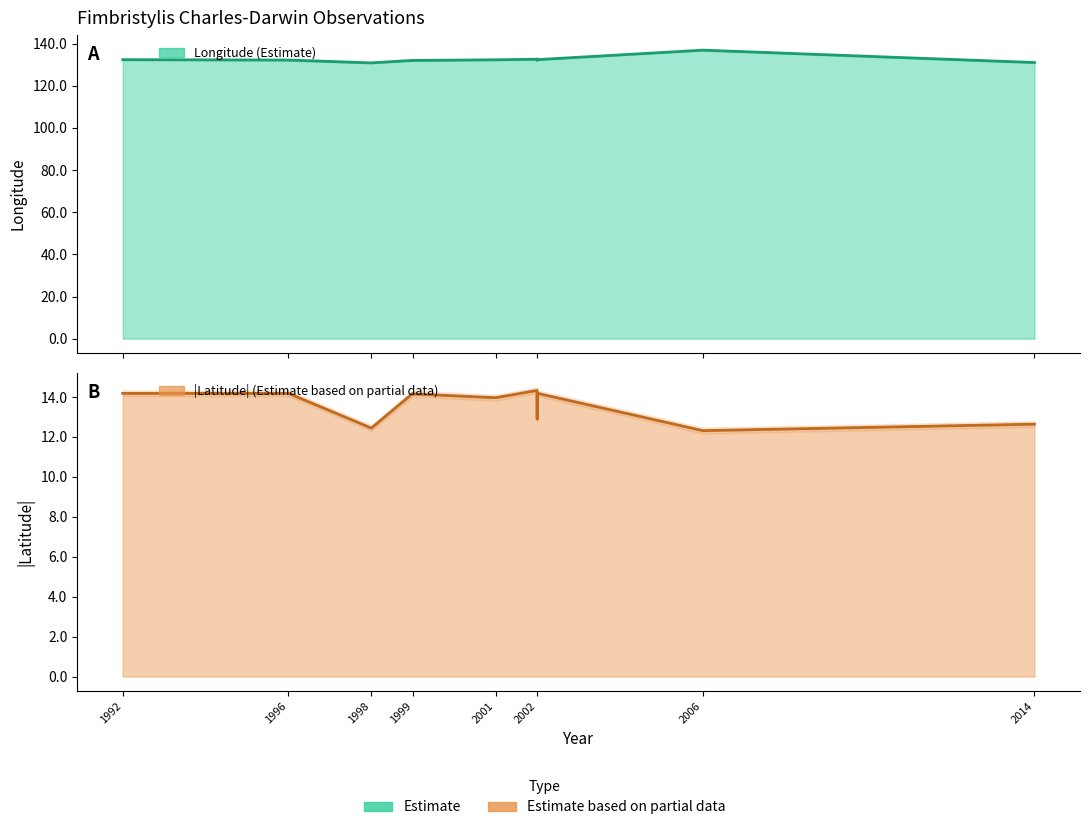

True or false: lat and lon intersect in this chart.

False